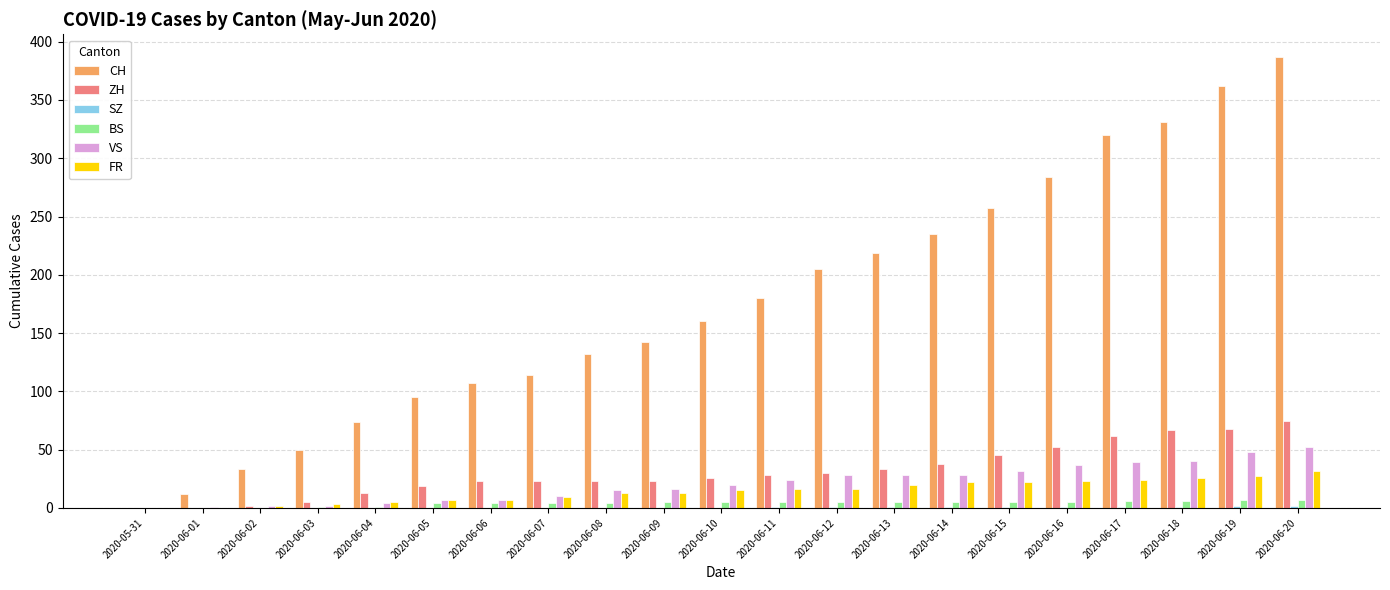

Which label corresponds to the largest value in the chart?

2020-06-20